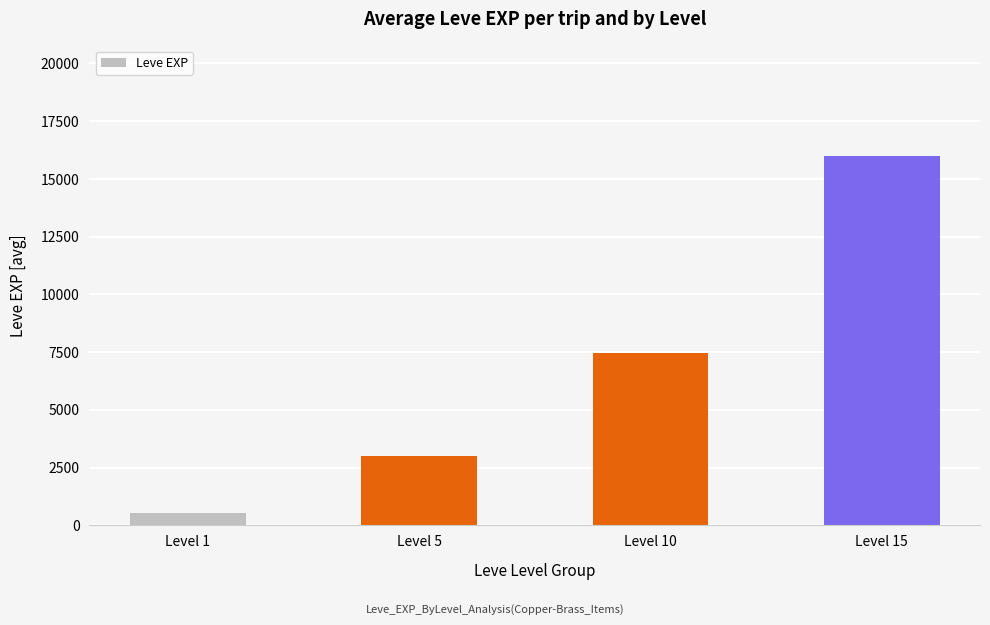

At which label is the value closest to 8242?

Level 10